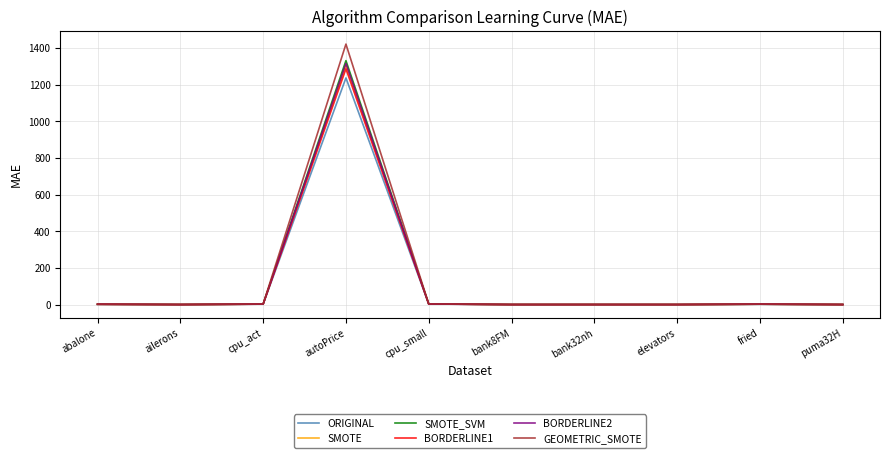

True or false: BORDERLINE1 has more than 0 points higher than both neighbors.

True